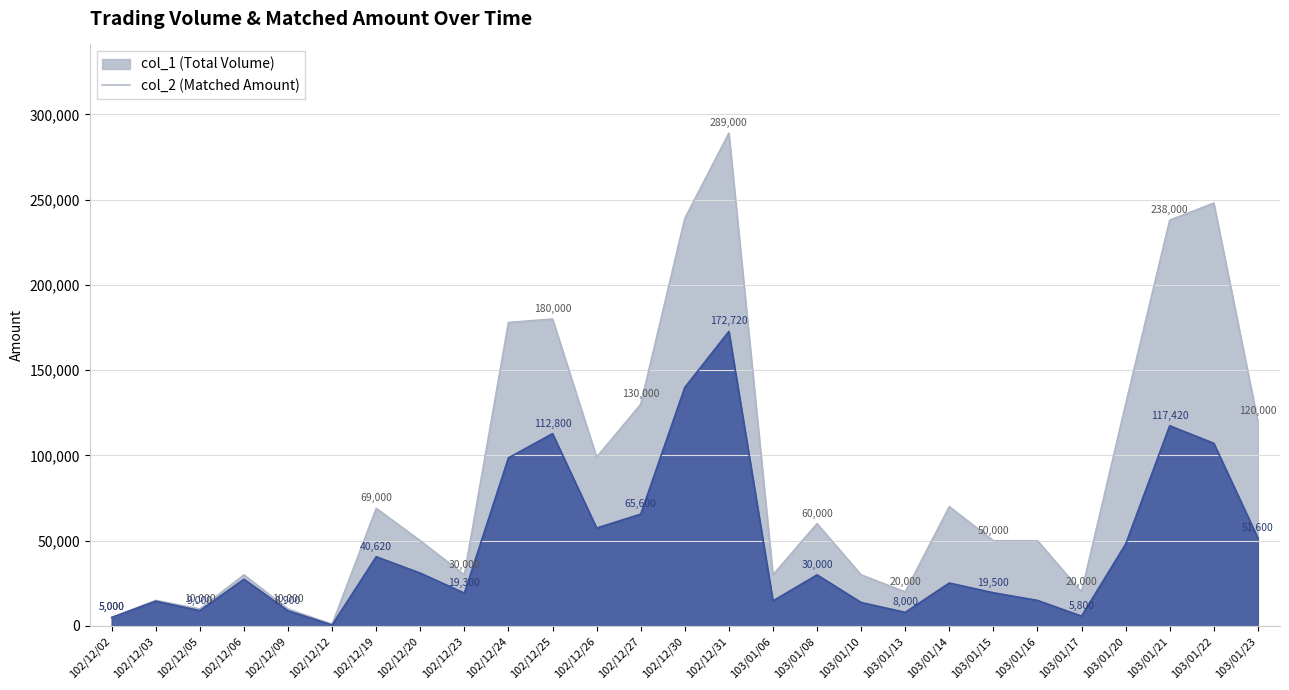

At how many categories does at least one series exceed 94623?

10